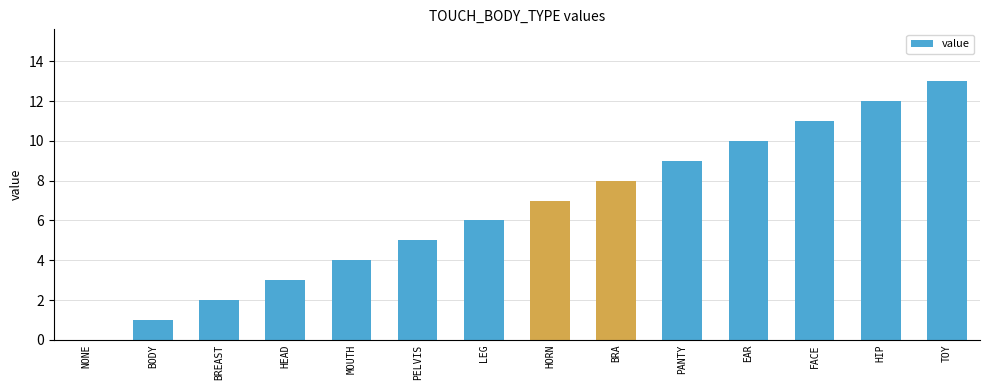

Are the bars horizontal?

No